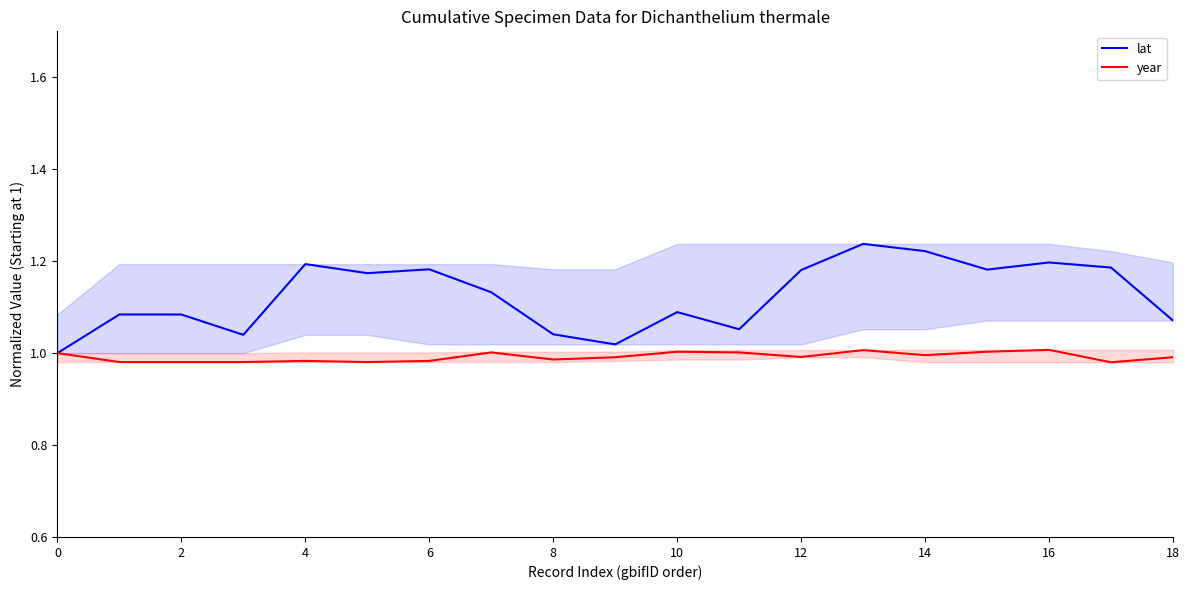

Count the number of data series in this chart.

2